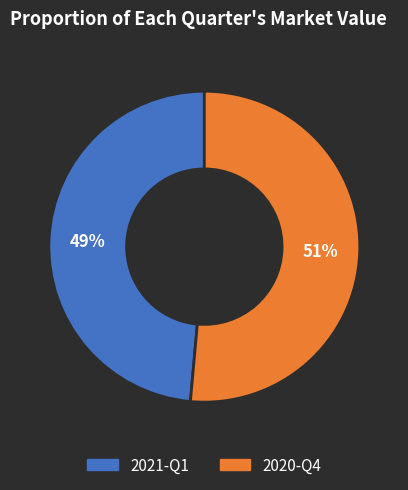

Rank the categories by value from highest to lowest.

2020-Q4, 2021-Q1